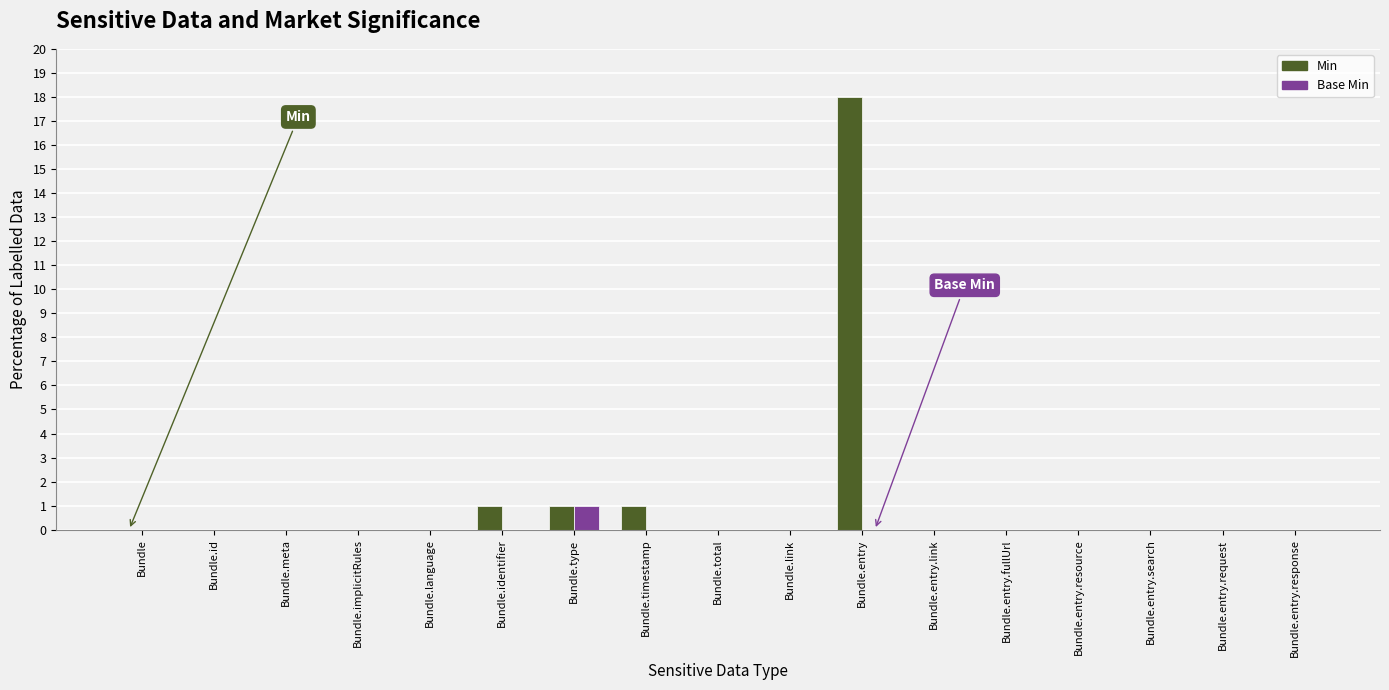

At which category is the sum across all series the highest?

Bundle.entry